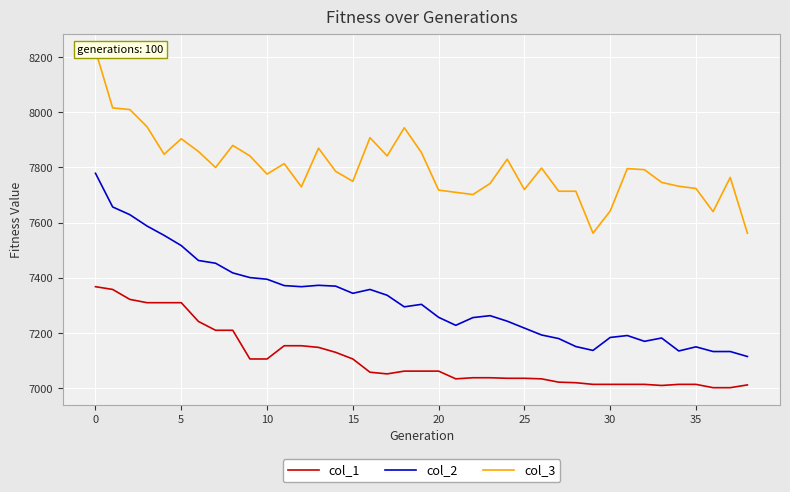

What is the maximum value for col_2?

7779